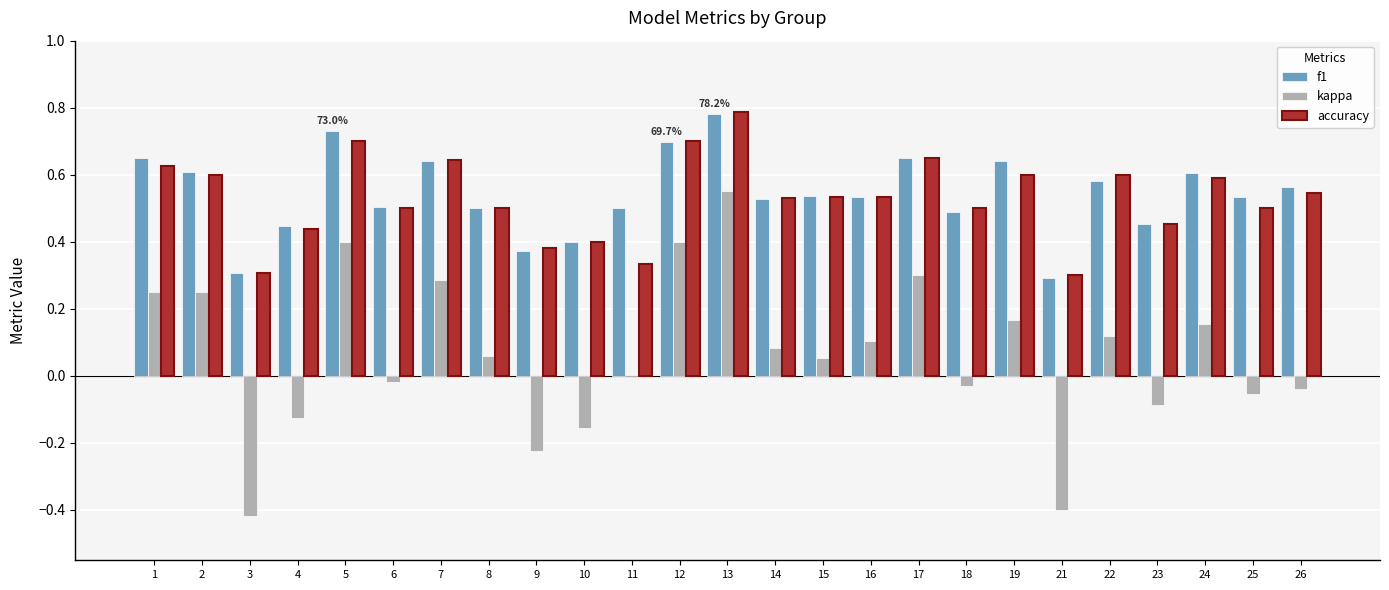

What is the sum of all f1 values?

13.5